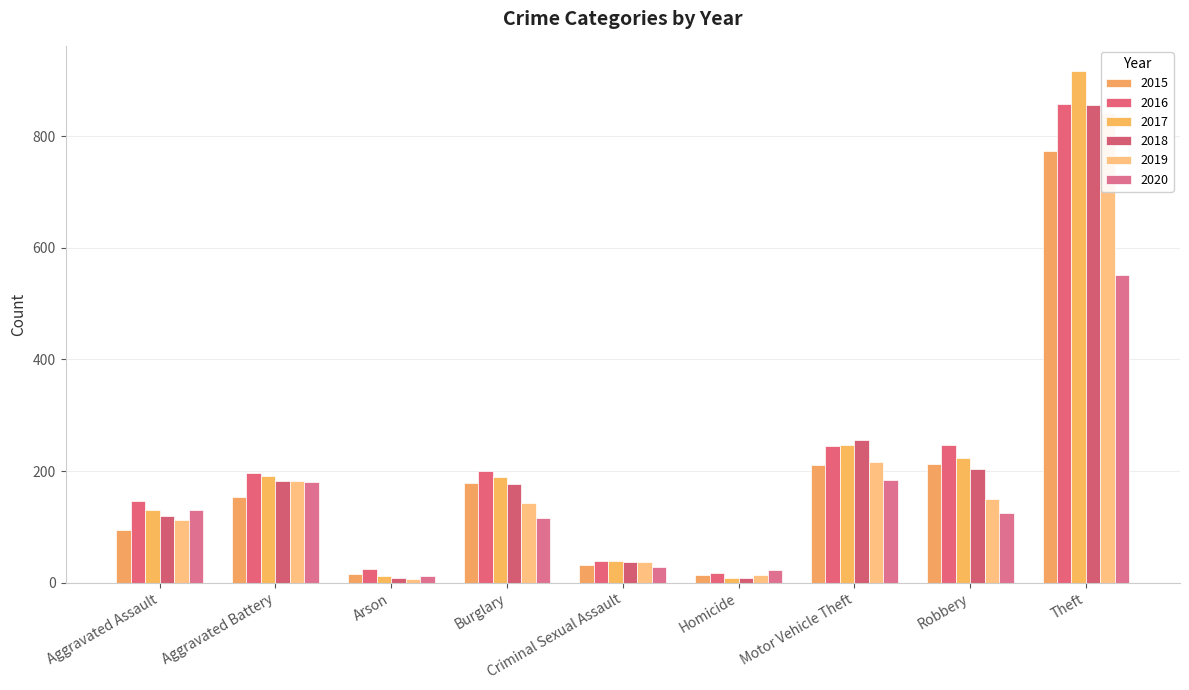

At Motor Vehicle Theft, list the series in order from largest to smallest.

2018, 2017, 2016, 2019, 2015, 2020